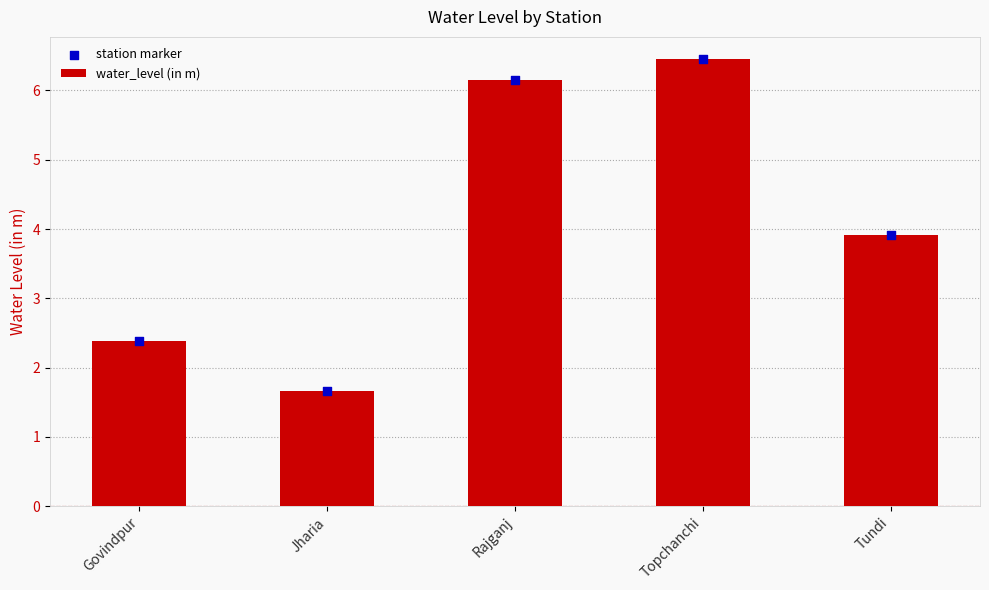

What are all the series names shown in the legend?

water_level (in m), station marker